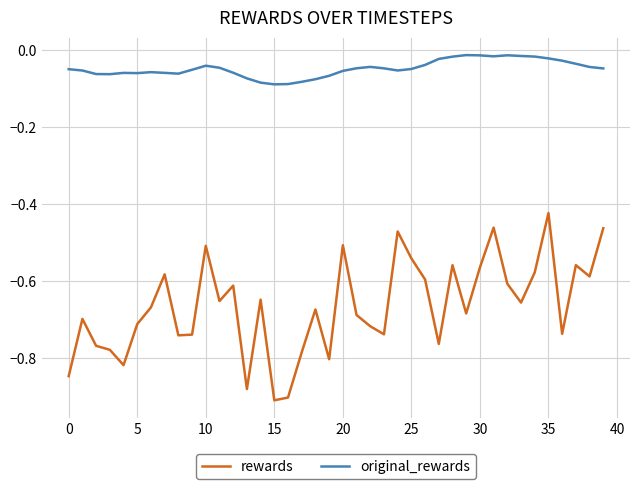

How many distinct data groups are displayed?

2